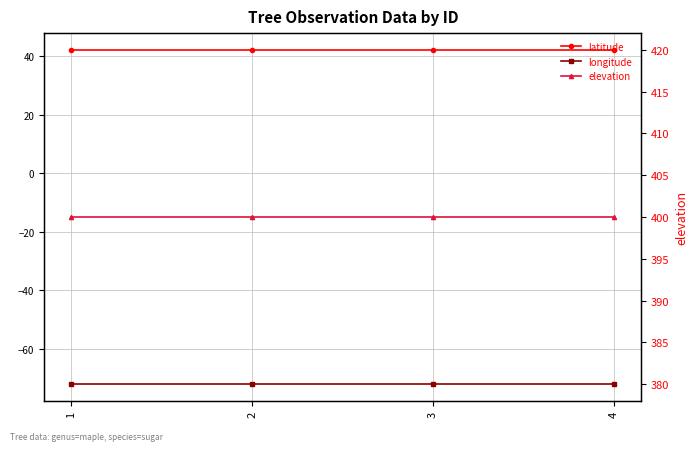

At how many categories does at least one series exceed 80?

4